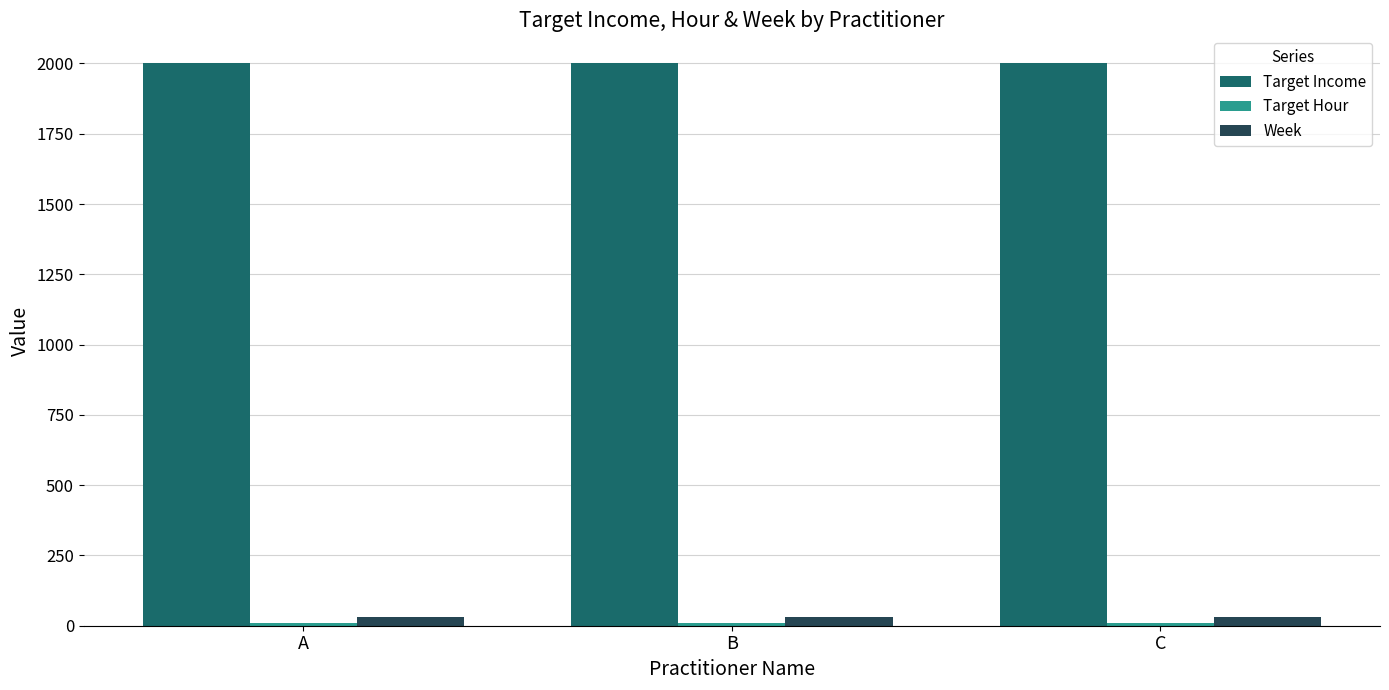

What is the value of the Week bar at the 1st from the left?

31